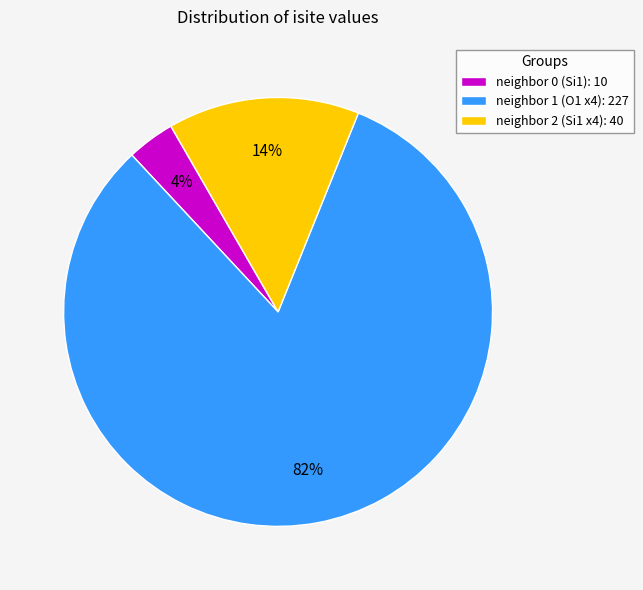

Combined, do neighbor 0 (Si1): 10 and neighbor 2 (Si1 x4): 40 account for over 50%?

No